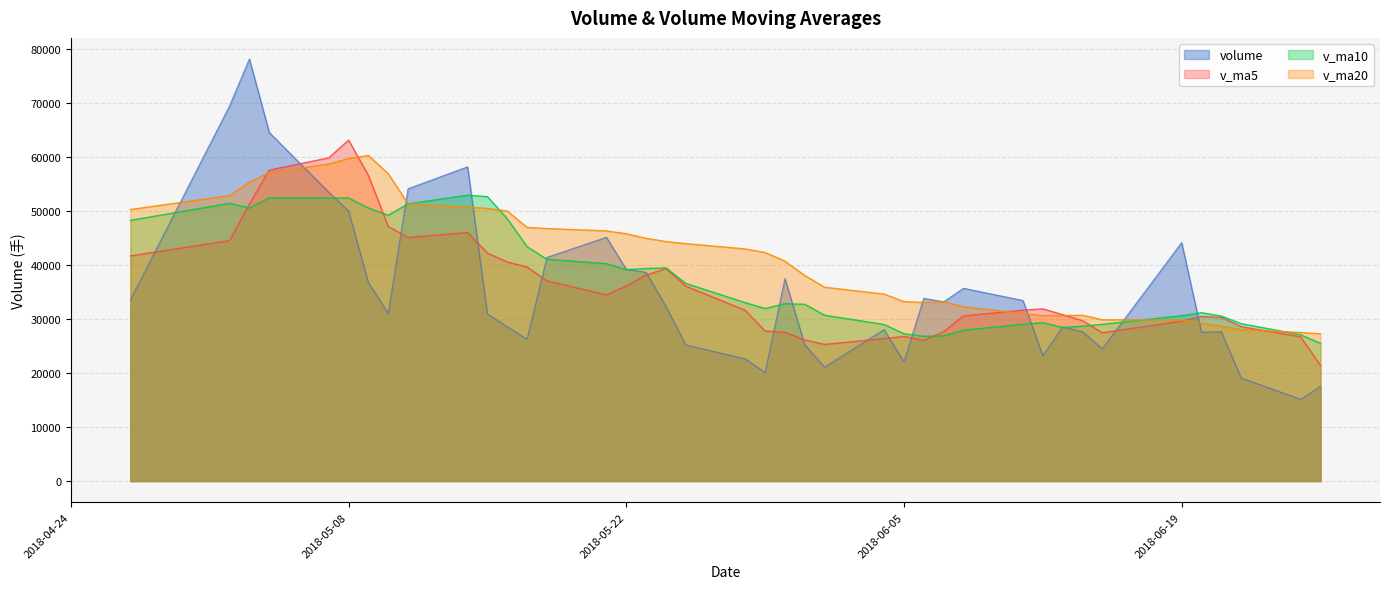

Which series has the largest range (max minus min)?

volume